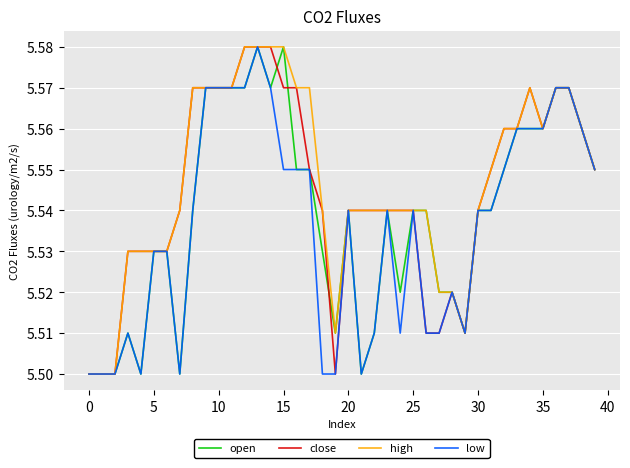

How many lines are shown in the chart?

4